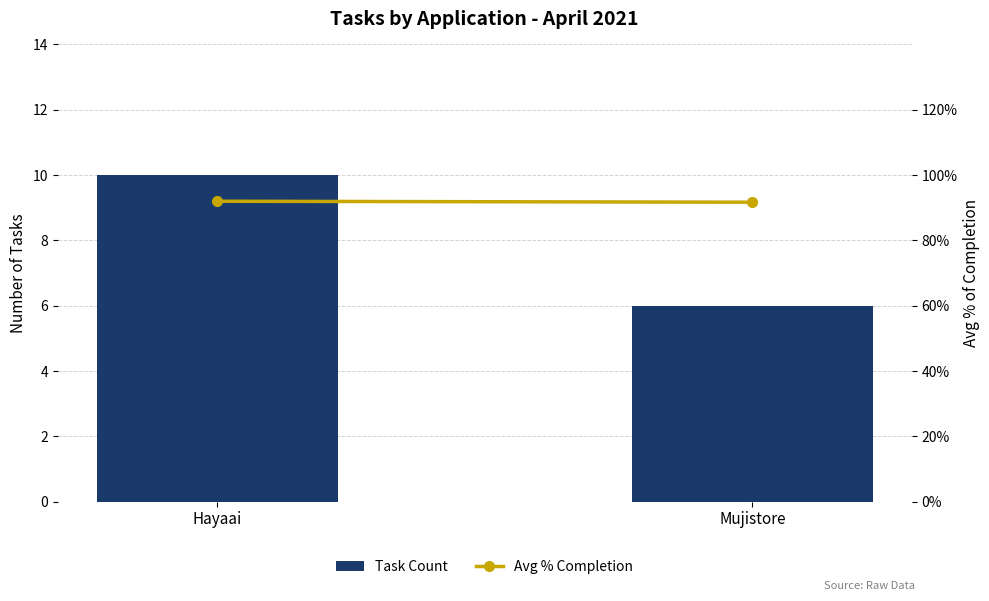

At which category is the sum across all series the highest?

Hayaai